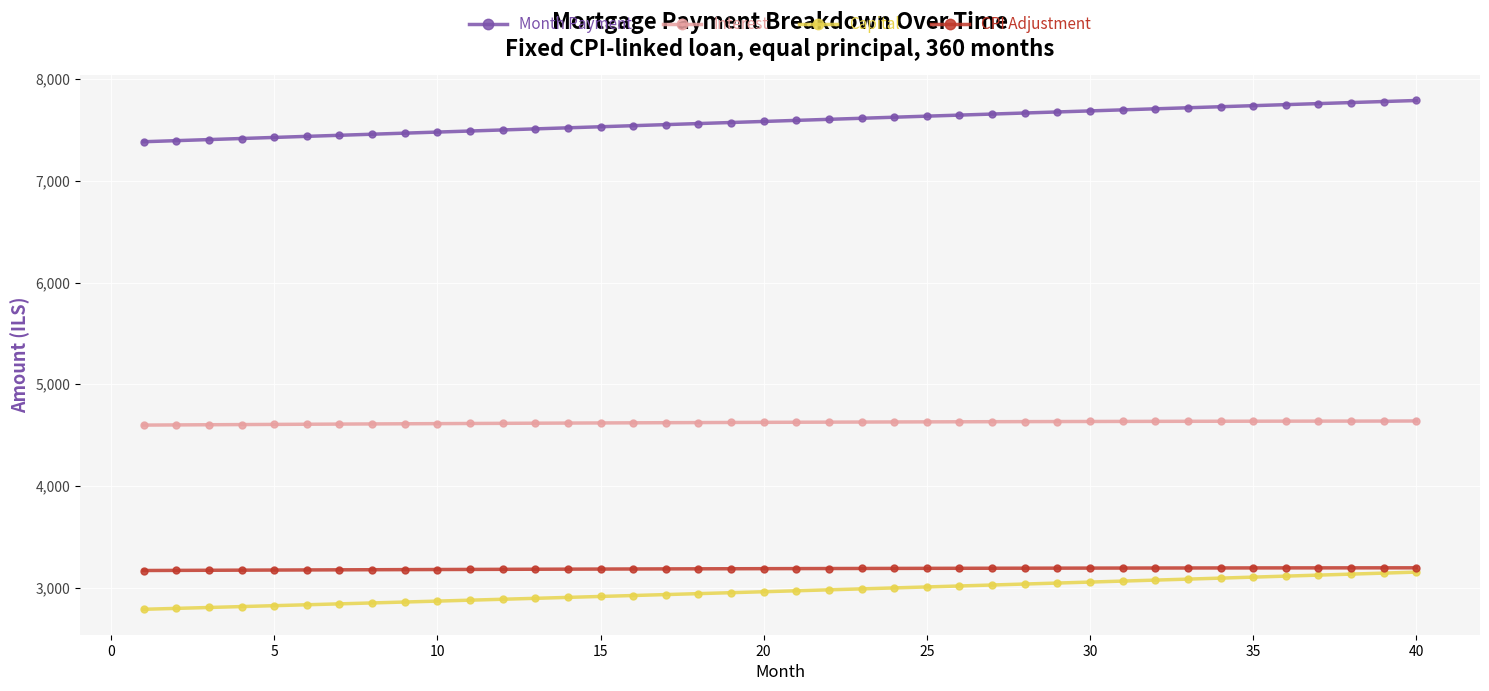

Which series has the widest spread of values?

Month Payment